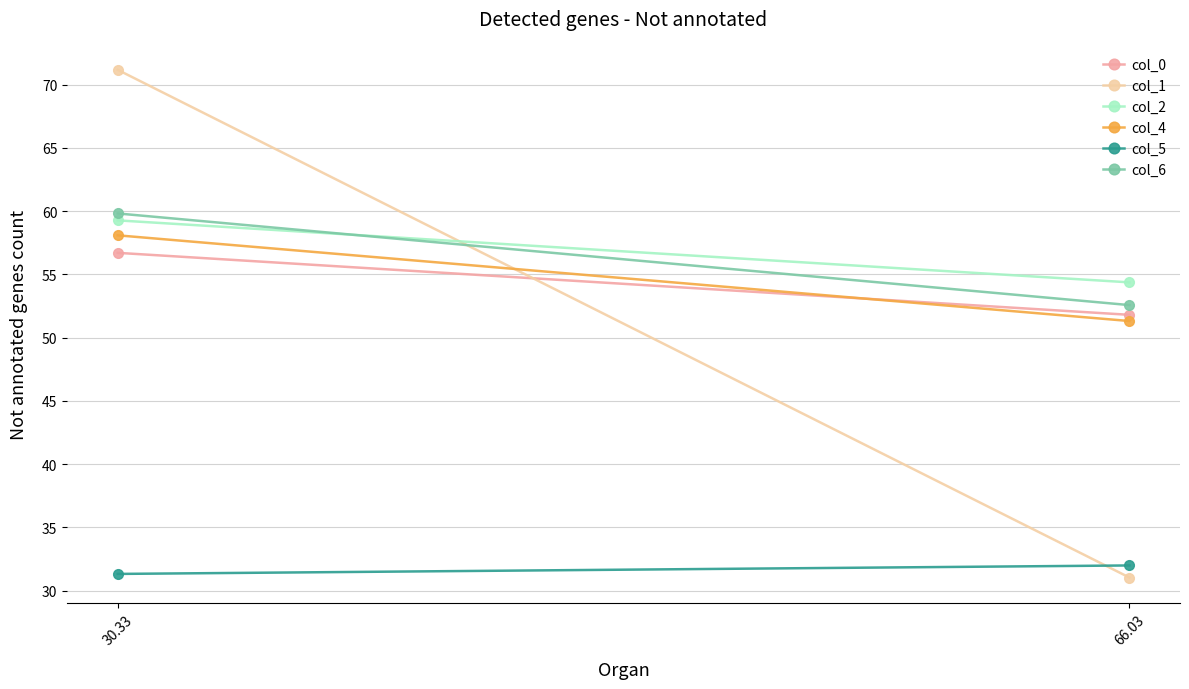

What value does the col_5 series have at 66.03?

32.0